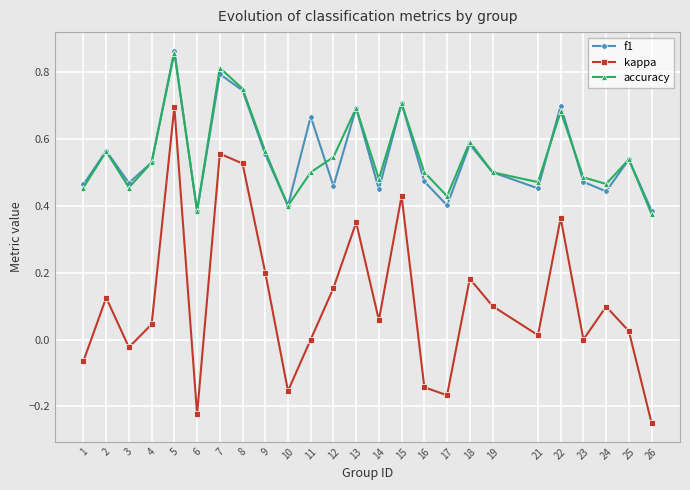

Between 10 and 11, which series saw the biggest shift?

f1